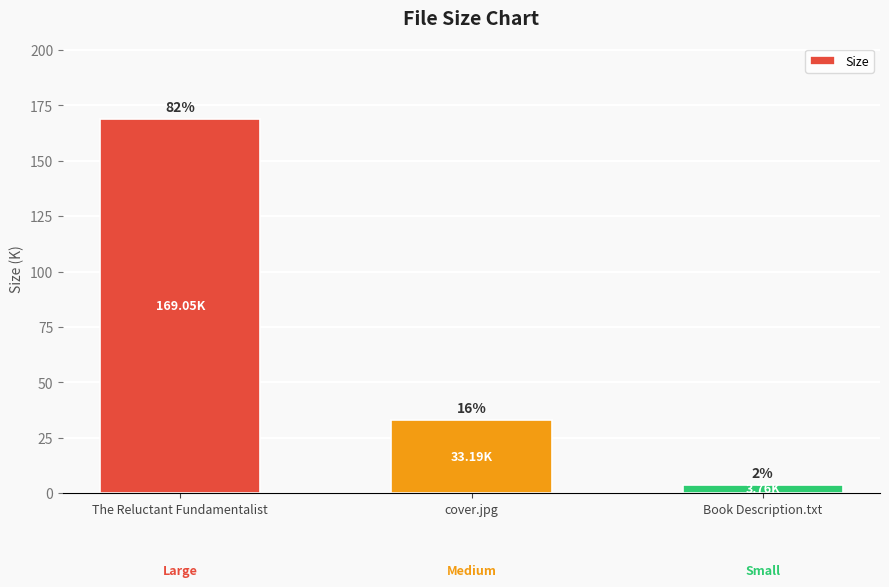

What is the approximate value at The Reluctant Fundamentalist?

169.1